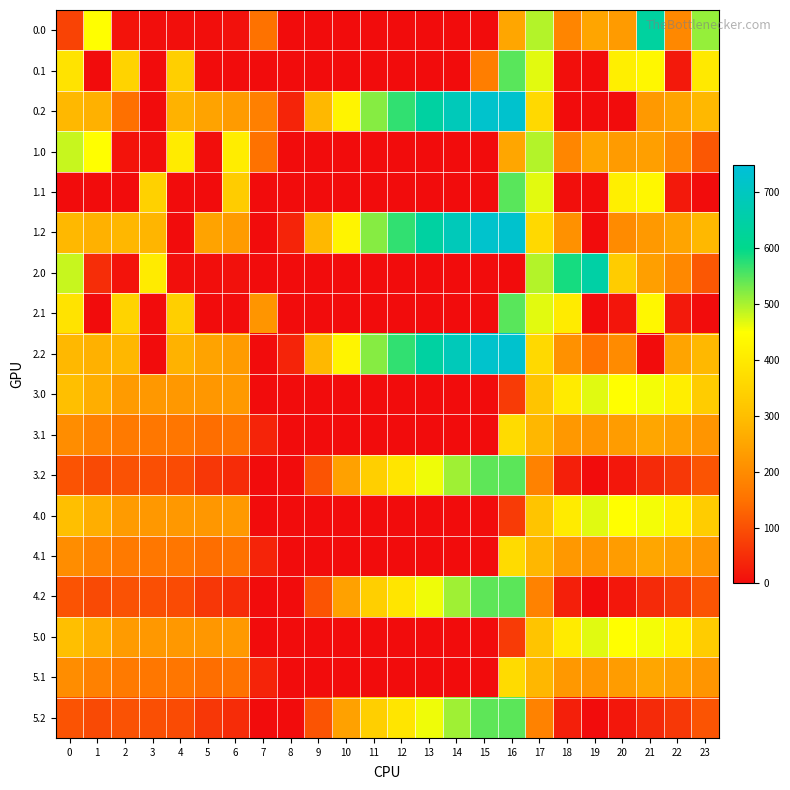

Reading right to left, what are all the values shown in this chart?

0.0: 23=511.3	22=192.3	21=638.4	20=229.9	19=249.2	18=186.7	17=494.8	16=250.9	15=0.0	14=0.0	13=0.0	12=0.0	11=0.0	10=0.0	9=0.0	8=0.0	7=150.1	6=8.0	5=3.8	4=4.9	3=4.4	2=10.3	1=449.5	0=82.0
0.1: 23=399.4	22=19.9	21=432.4	20=414.5	19=0.2	18=5.4	17=466.6	16=547.3	15=173.1	14=0.0	13=0.0	12=0.0	11=0.0	10=0.0	9=0.0	8=0.0	7=0.0	6=0.0	5=0.0	4=339.6	3=0.0	2=347.9	1=0.0	0=384.6
0.2: 23=287.5	22=247.4	21=226.4	20=0.0	19=0.0	18=0.0	17=362.4	16=726.6	15=725.8	14=687.4	13=640.4	12=571.2	11=520.6	10=423.5	9=288.5	8=35.3	7=176.6	6=228.8	5=245.0	4=274.4	3=0.0	2=147.7	1=272.7	0=287.1
1.0: 23=111.3	22=192.3	21=238.4	20=229.9	19=249.2	18=189.6	17=494.8	16=250.9	15=0.0	14=0.0	13=0.0	12=0.0	11=0.0	10=0.0	9=0.0	8=0.0	7=150.1	6=408.0	5=3.8	4=404.9	3=4.4	2=10.3	1=449.5	0=482.0
1.1: 23=0.0	22=19.9	21=432.4	20=414.5	19=0.2	18=5.4	17=466.6	16=547.3	15=0.0	14=0.0	13=0.0	12=0.0	11=0.0	10=0.0	9=0.0	8=0.0	7=0.0	6=332.2	5=0.0	4=0.0	3=342.7	2=0.0	1=0.0	0=0.0
1.2: 23=287.5	22=247.4	21=226.4	20=199.2	19=0.0	18=210.0	17=362.4	16=726.6	15=725.8	14=687.4	13=640.4	12=571.2	11=520.6	10=423.5	9=288.5	8=35.3	7=0.0	6=228.8	5=245.0	4=0.0	3=281.0	2=285.5	1=272.7	0=287.1
2.0: 23=111.3	22=192.3	21=238.4	20=331.1	19=649.2	18=586.7	17=494.8	16=0.0	15=0.0	14=0.0	13=0.0	12=0.0	11=0.0	10=0.0	9=0.0	8=0.0	7=0.0	6=8.0	5=3.8	4=4.9	3=404.4	2=10.3	1=49.5	0=482.0
2.1: 23=0.0	22=19.9	21=432.4	20=14.5	19=0.2	18=405.4	17=466.6	16=547.3	15=0.0	14=0.0	13=0.0	12=0.0	11=0.0	10=0.0	9=0.0	8=0.0	7=217.1	6=0.0	5=0.0	4=339.6	3=0.0	2=347.9	1=0.0	0=384.6
2.2: 23=287.5	22=247.4	21=0.0	20=199.2	19=151.0	18=210.0	17=362.4	16=726.6	15=725.8	14=687.4	13=640.4	12=571.2	11=520.6	10=423.5	9=288.5	8=35.3	7=0.0	6=228.8	5=245.0	4=274.4	3=0.0	2=285.5	1=272.7	0=287.1
3.0: 23=329.6	22=410.6	21=456.7	20=448.2	19=467.6	18=405.0	17=313.2	16=69.2	15=0.0	14=0.0	13=0.0	12=0.0	11=0.0	10=0.0	9=0.0	8=0.0	7=0.0	6=226.3	5=222.1	4=223.2	3=222.7	2=228.7	1=267.8	0=300.3
3.1: 23=217.7	22=238.2	21=250.7	20=232.8	19=218.5	18=223.7	17=284.9	16=365.6	15=0.0	14=0.0	13=0.0	12=0.0	11=0.0	10=0.0	9=0.0	8=0.0	7=35.5	6=150.5	5=144.1	4=158.0	3=161.0	2=166.3	1=179.4	0=202.9
3.2: 23=105.8	22=65.8	21=44.7	20=17.5	19=0.0	18=28.4	17=180.7	16=544.9	15=544.2	14=505.8	13=458.8	12=389.5	11=339.0	10=241.9	9=106.8	8=0.0	7=0.0	6=47.1	5=63.4	4=92.7	3=99.3	2=103.9	1=91.1	0=105.4
4.0: 23=329.6	22=410.6	21=456.7	20=448.2	19=467.6	18=405.0	17=313.2	16=69.2	15=0.0	14=0.0	13=0.0	12=0.0	11=0.0	10=0.0	9=0.0	8=0.0	7=0.0	6=226.3	5=222.1	4=223.2	3=222.7	2=228.7	1=267.8	0=300.3
4.1: 23=217.7	22=238.2	21=250.7	20=232.8	19=218.5	18=223.7	17=284.9	16=365.6	15=0.0	14=0.0	13=0.0	12=0.0	11=0.0	10=0.0	9=0.0	8=0.0	7=35.5	6=150.5	5=144.1	4=158.0	3=161.0	2=166.3	1=179.4	0=202.9
4.2: 23=105.8	22=65.8	21=44.7	20=17.5	19=0.0	18=28.4	17=180.7	16=544.9	15=544.2	14=505.8	13=458.8	12=389.5	11=339.0	10=241.9	9=106.8	8=0.0	7=0.0	6=47.1	5=63.4	4=92.7	3=99.3	2=103.9	1=91.1	0=105.4
5.0: 23=329.6	22=410.6	21=456.7	20=448.2	19=467.6	18=405.0	17=313.2	16=69.2	15=0.0	14=0.0	13=0.0	12=0.0	11=0.0	10=0.0	9=0.0	8=0.0	7=0.0	6=226.3	5=222.1	4=223.2	3=222.7	2=228.7	1=267.8	0=300.3
5.1: 23=217.7	22=238.2	21=250.7	20=232.8	19=218.5	18=223.7	17=284.9	16=365.6	15=0.0	14=0.0	13=0.0	12=0.0	11=0.0	10=0.0	9=0.0	8=0.0	7=35.5	6=150.5	5=144.1	4=158.0	3=161.0	2=166.3	1=179.4	0=202.9
5.2: 23=105.8	22=65.8	21=44.7	20=17.5	19=0.0	18=28.4	17=180.7	16=544.9	15=544.2	14=505.8	13=458.8	12=389.5	11=339.0	10=241.9	9=106.8	8=0.0	7=0.0	6=47.1	5=63.4	4=92.7	3=99.3	2=103.9	1=91.1	0=105.4